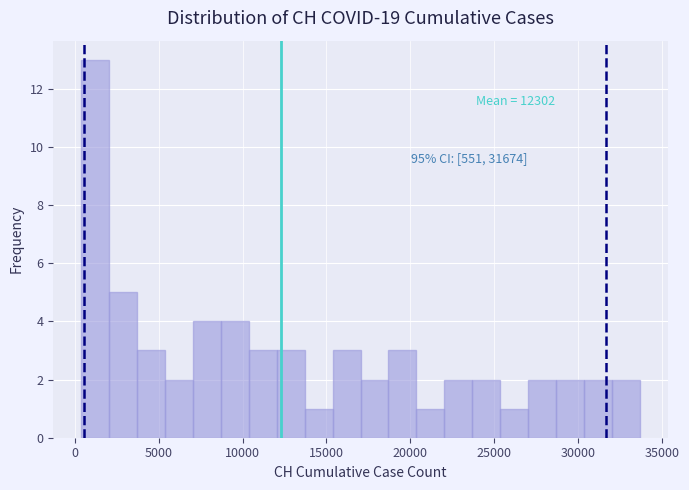

Read against the x-axis, roughly where is the centre of the tallest bar?

1000